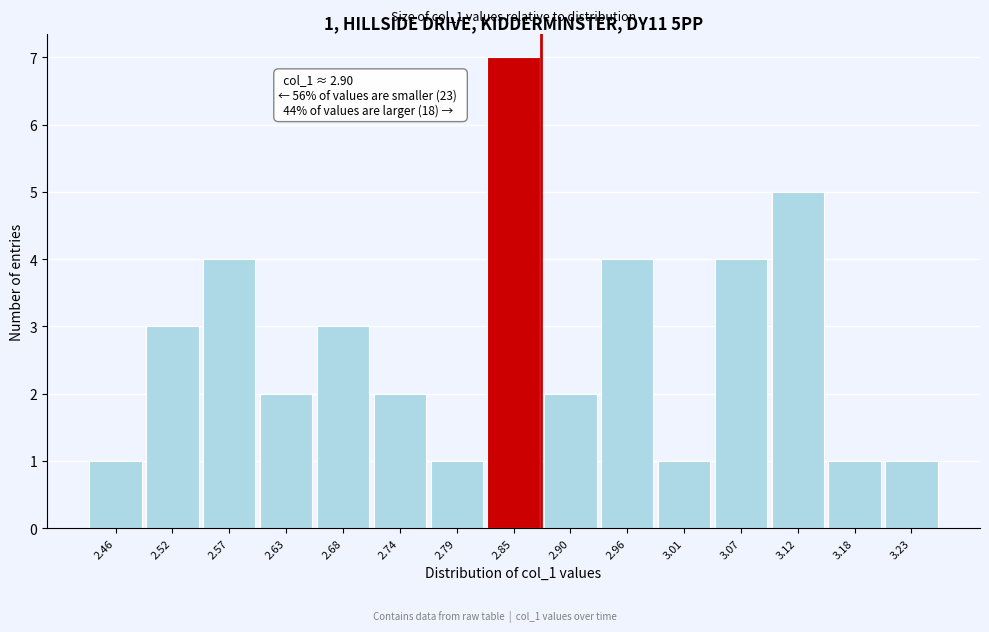

Reading left to right, transcribe all the data shown in this chart.

1	3	4	2	3	2	1	7	2	4	1	4	5	1	1